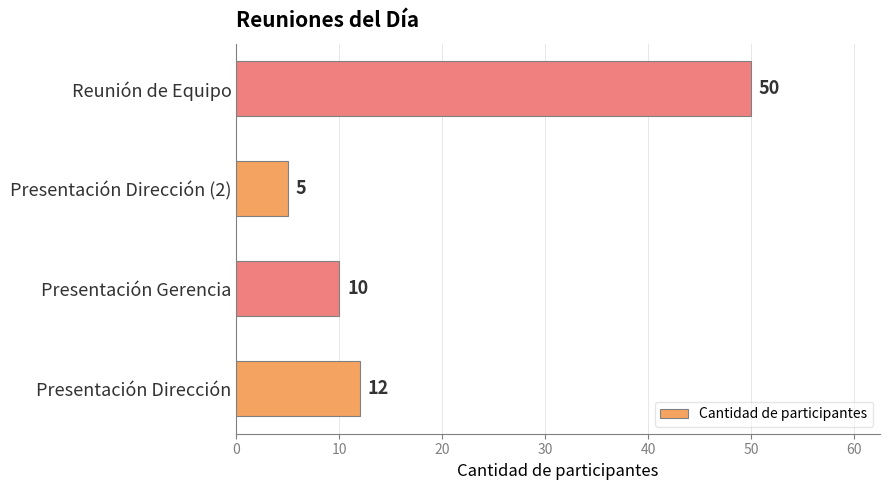

Rank the categories by value from lowest to highest.

Presentación Dirección (2), Presentación Gerencia, Presentación Dirección, Reunión de Equipo